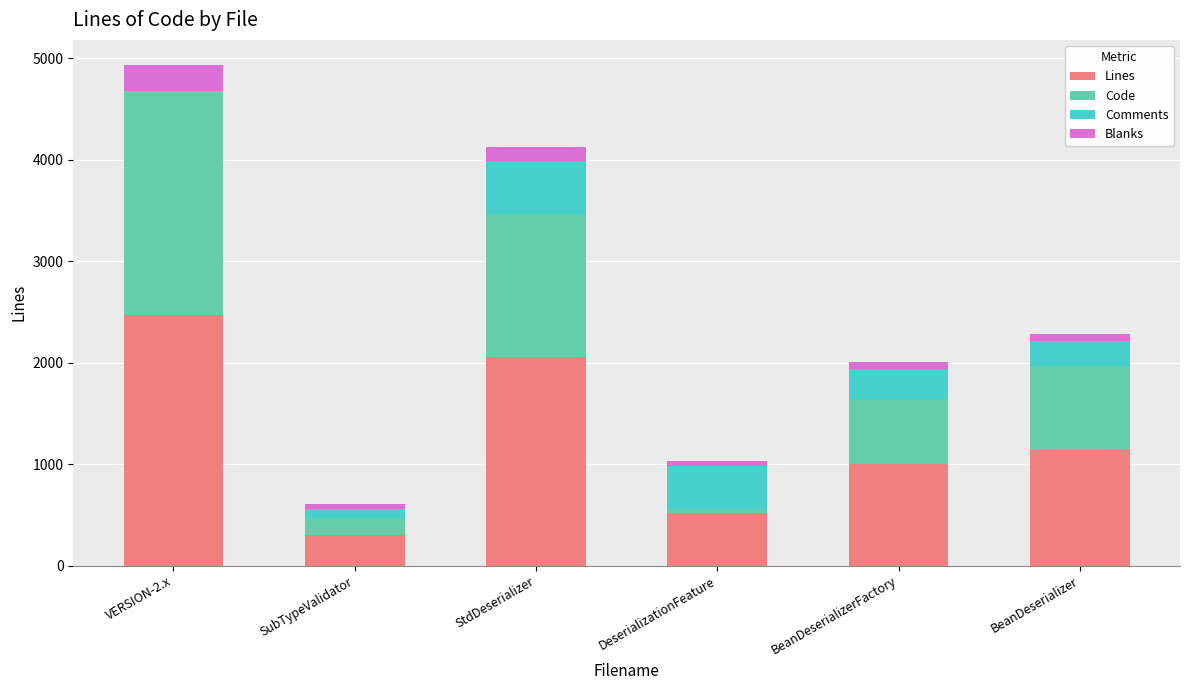

At which label does Lines reach its peak?

VERSION-2.x